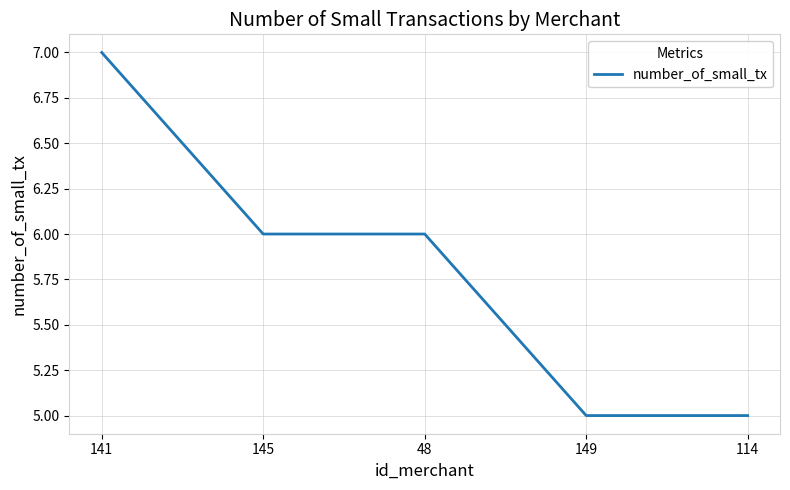

True or false: there are more than 1 points higher than both neighbors.

False